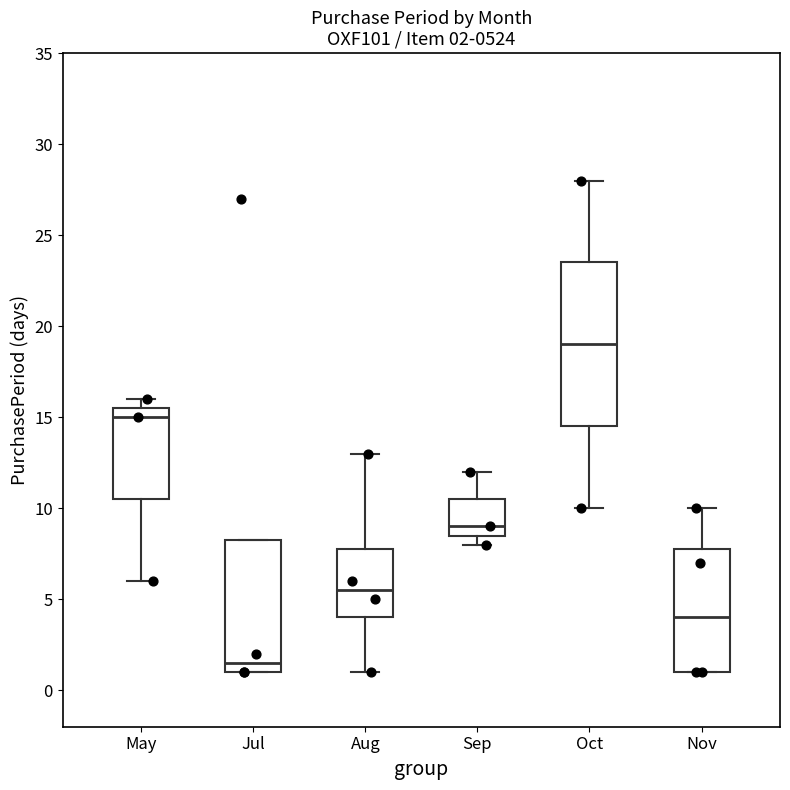

Which box is the tallest, from its lower edge to its upper edge?

Oct